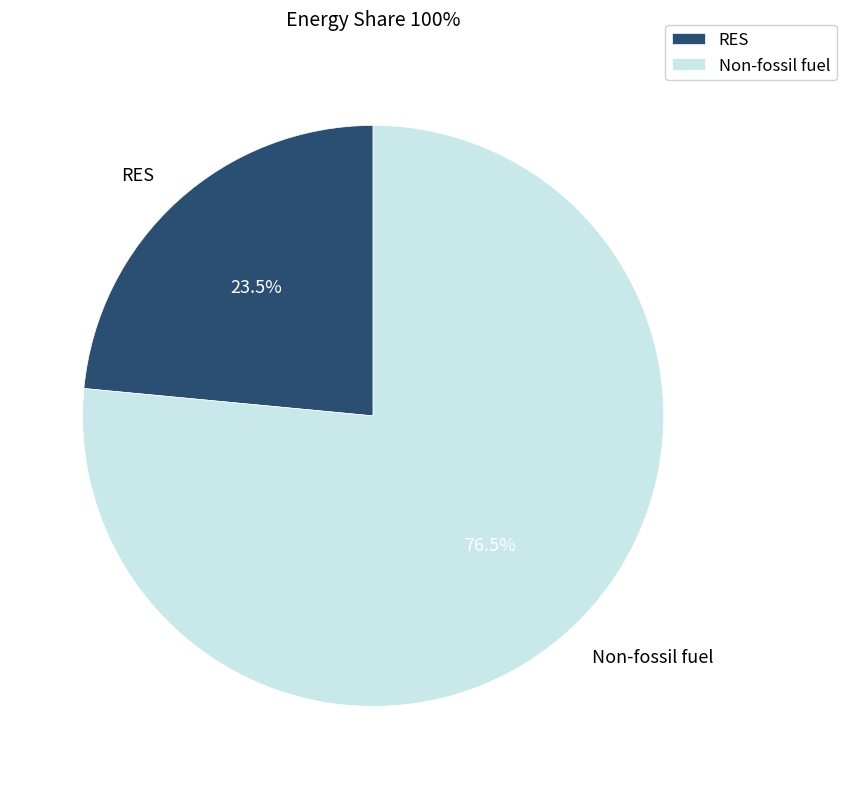

Which slice is the smallest?

RES